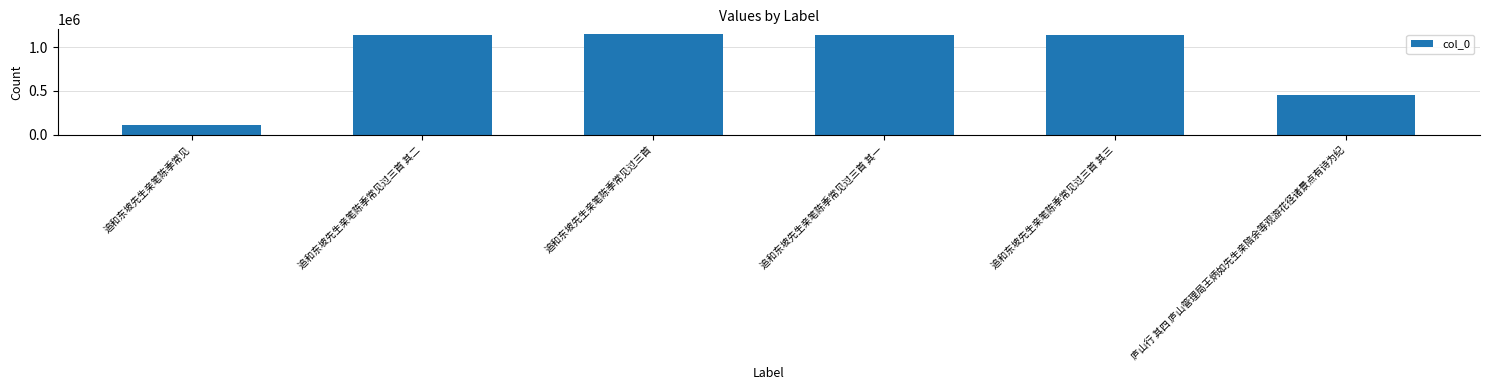

What is the smallest value displayed?

106505